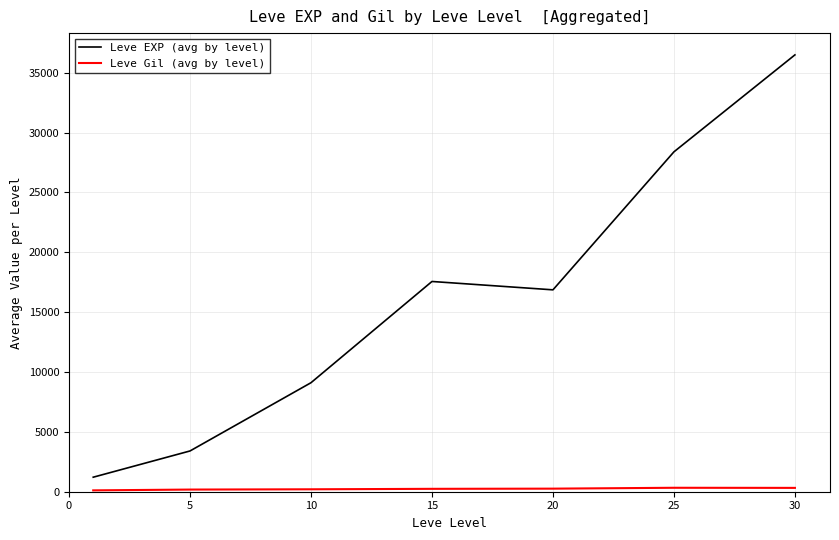

What is the difference between the second highest and second lowest values in the Leve EXP (avg by level) series?

24988.3